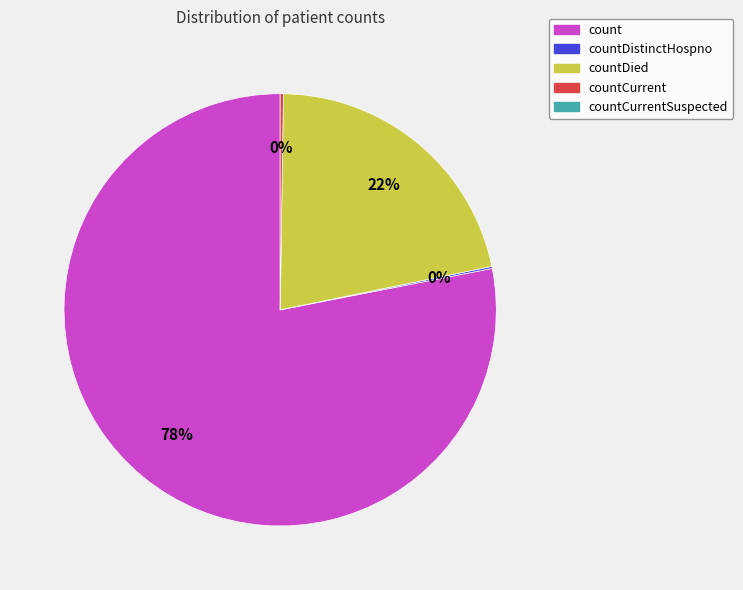

To the nearest percent, what is the average slice percentage?

25%